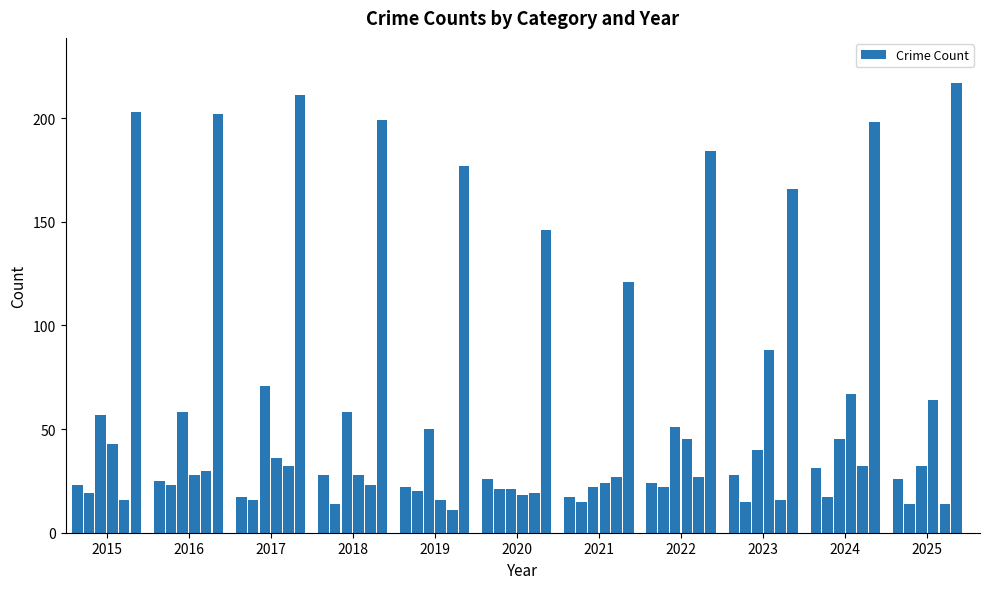

What is the minimum value shown in the chart?

11